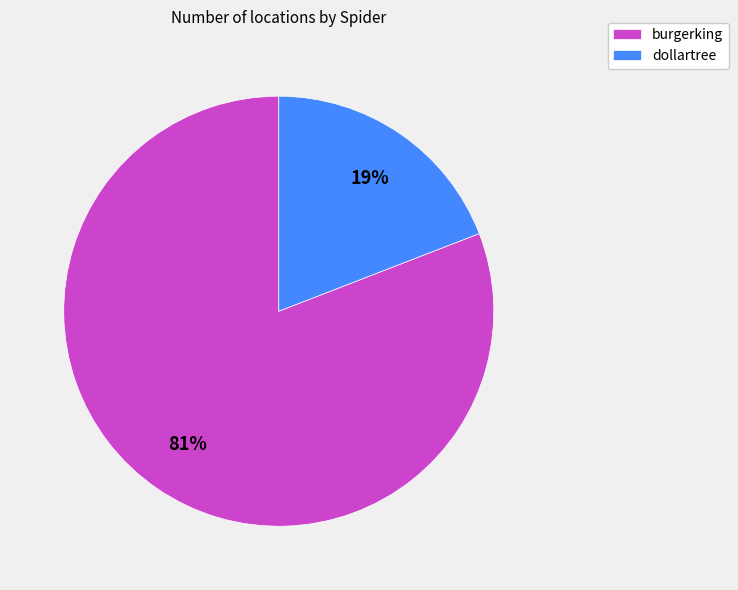

Between burgerking and dollartree, which is larger?

burgerking